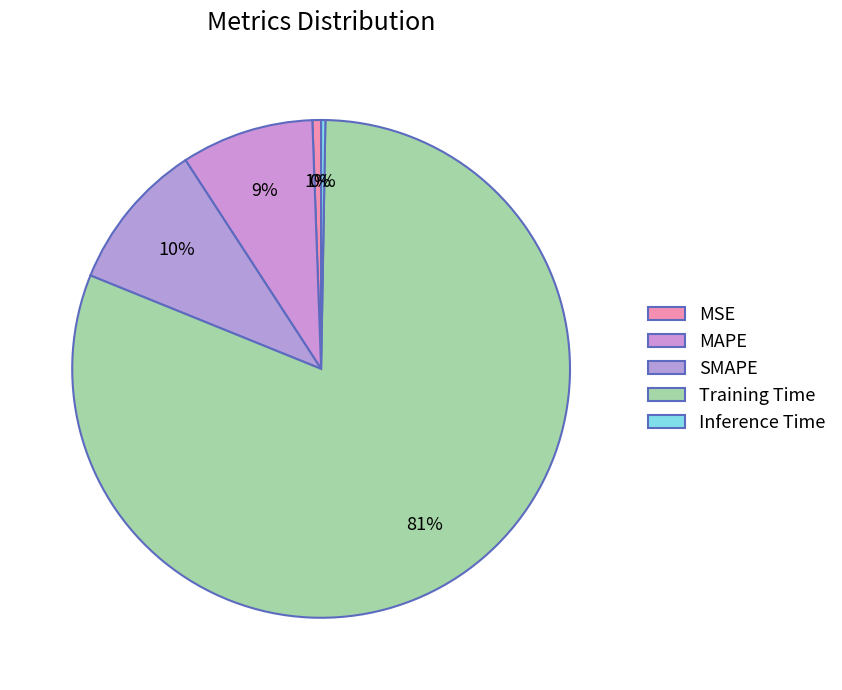

To the nearest percent, what portion does MAPE represent?

9%